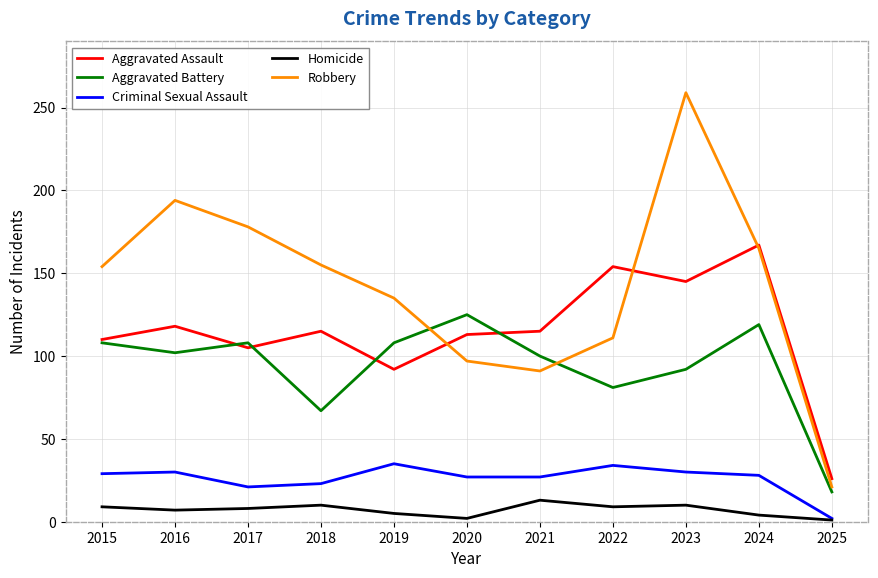

List the series in order of their peak value, highest first.

Robbery, Aggravated Assault, Aggravated Battery, Criminal Sexual Assault, Homicide